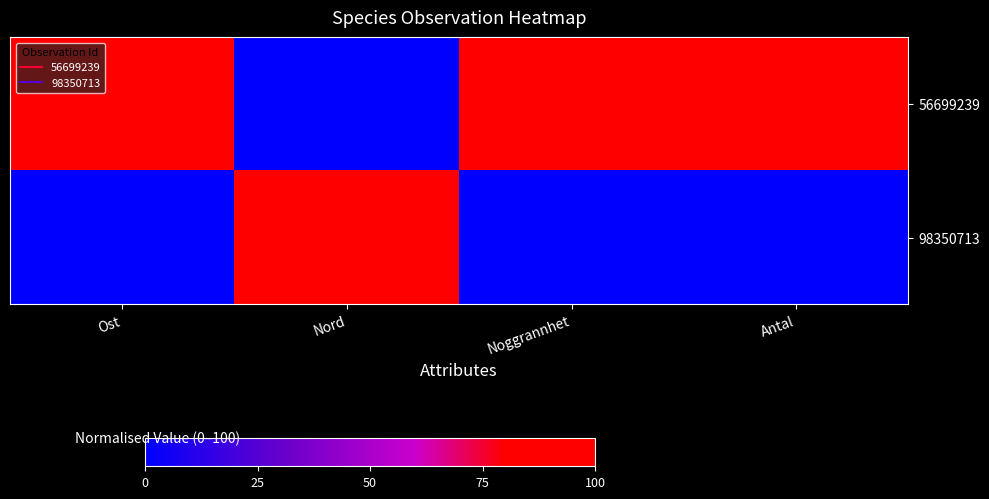

Reading left to right, transcribe all the data shown in this chart.

56699239: Ost=100	Nord=0	Noggrannhet=100	Antal=100
98350713: Ost=0	Nord=100	Noggrannhet=0	Antal=0